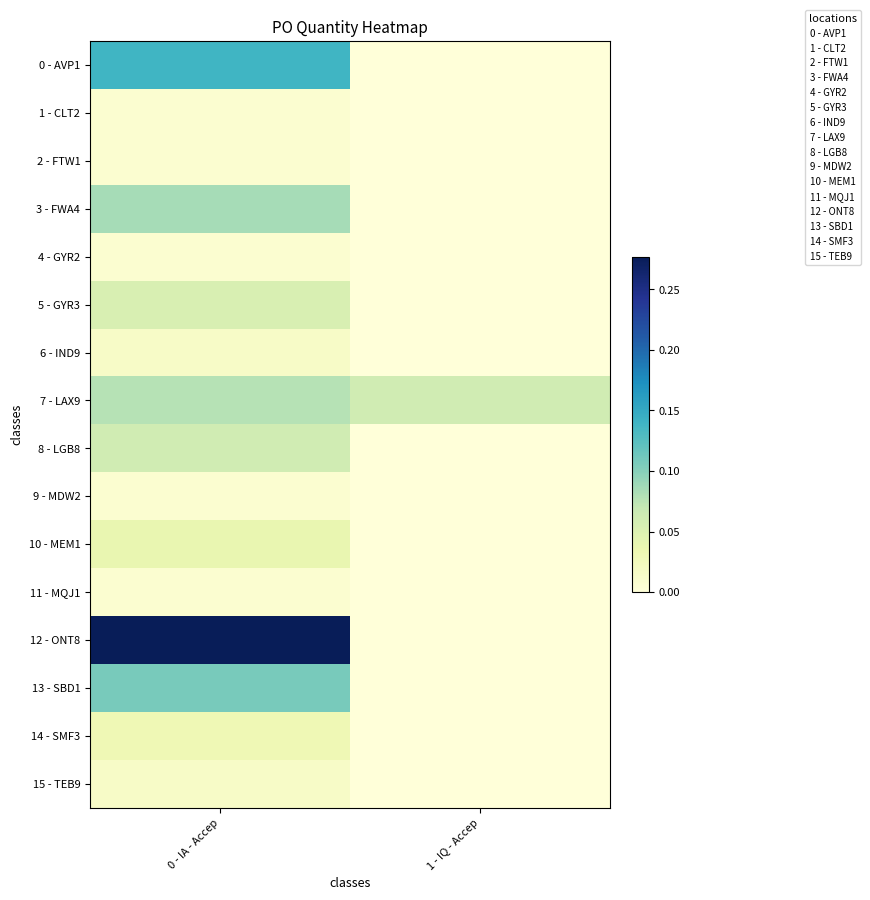

How many distinct data groups are displayed?

16